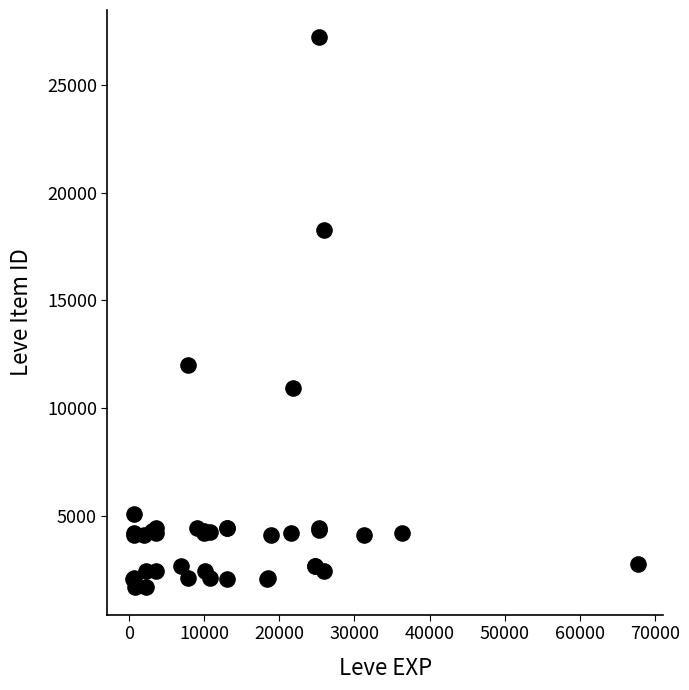

What Y value in the scatter plot is closest to 14448?

12018